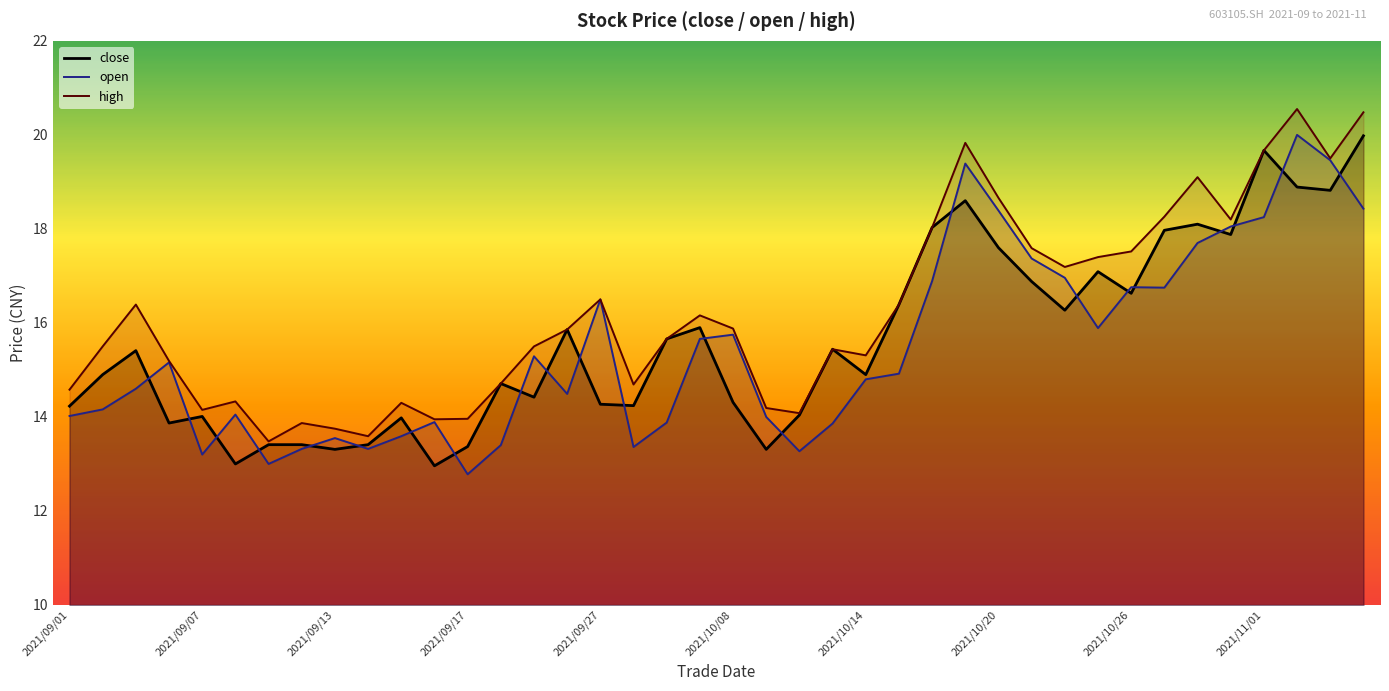

How many values in the high series exceed 15?

26